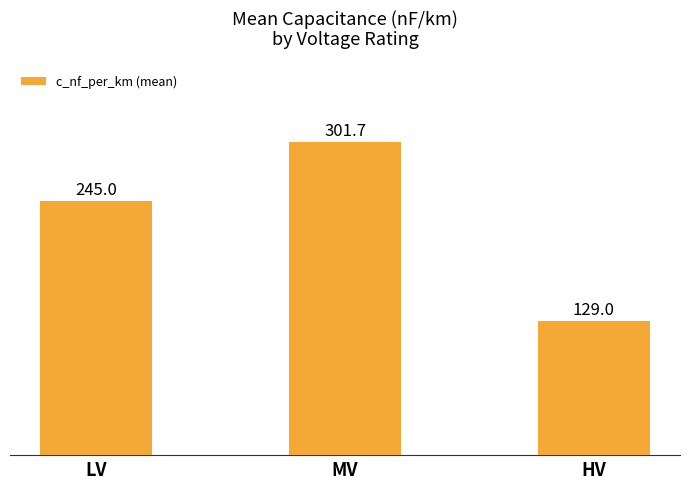

What is the value of the 2nd bar from the left?

301.7